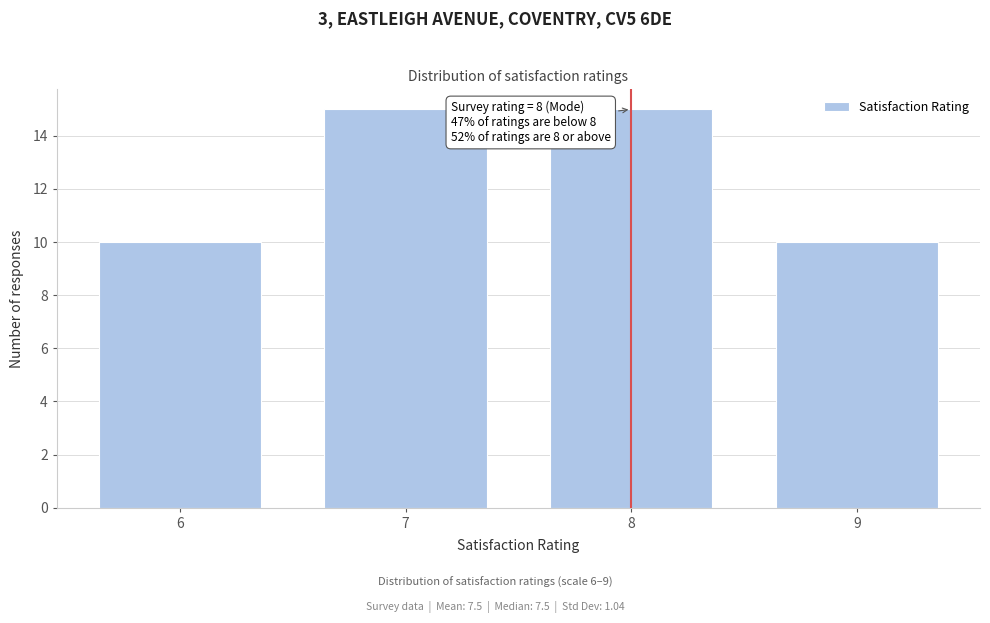

Reading right to left, extract all data points from this chart.

10	15	15	10